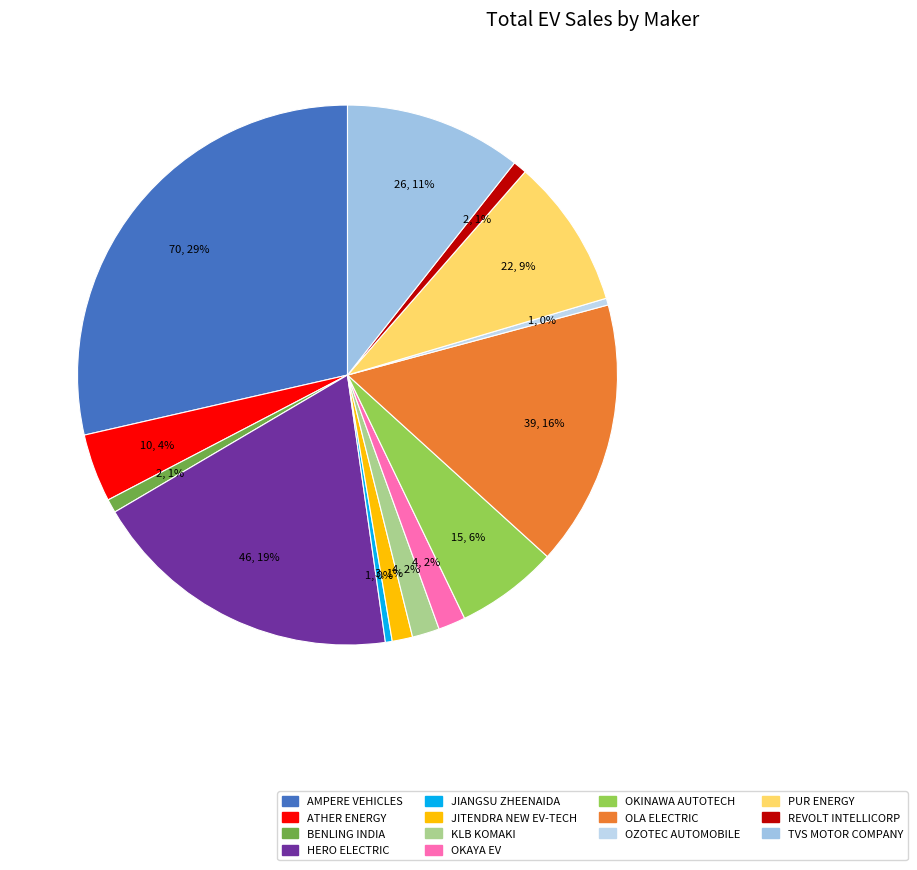

How many slices are in this pie chart?

14